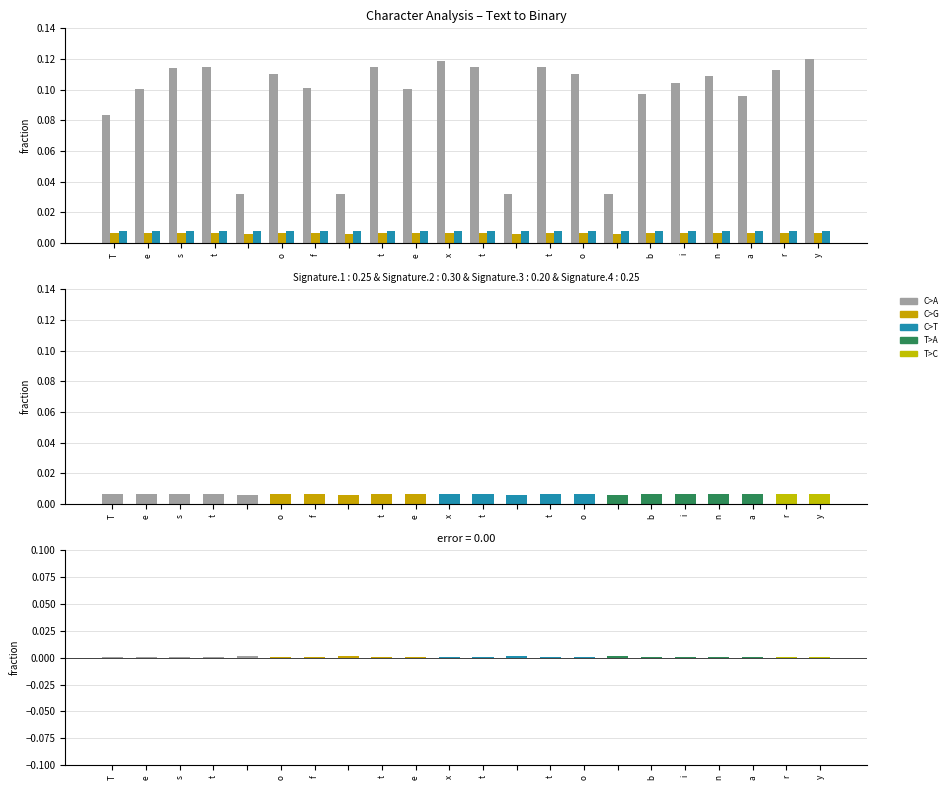

At which category is the sum across all series the highest?

y